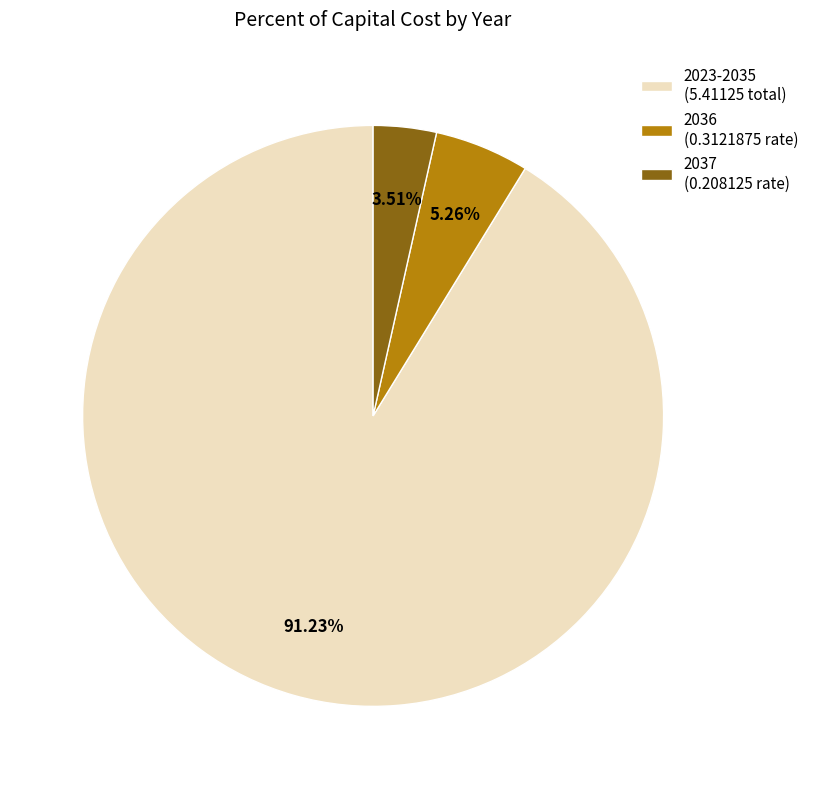

Combined, do 2023-2035 (5.41125 total) and 2037 (0.208125 rate) account for over 50%?

Yes